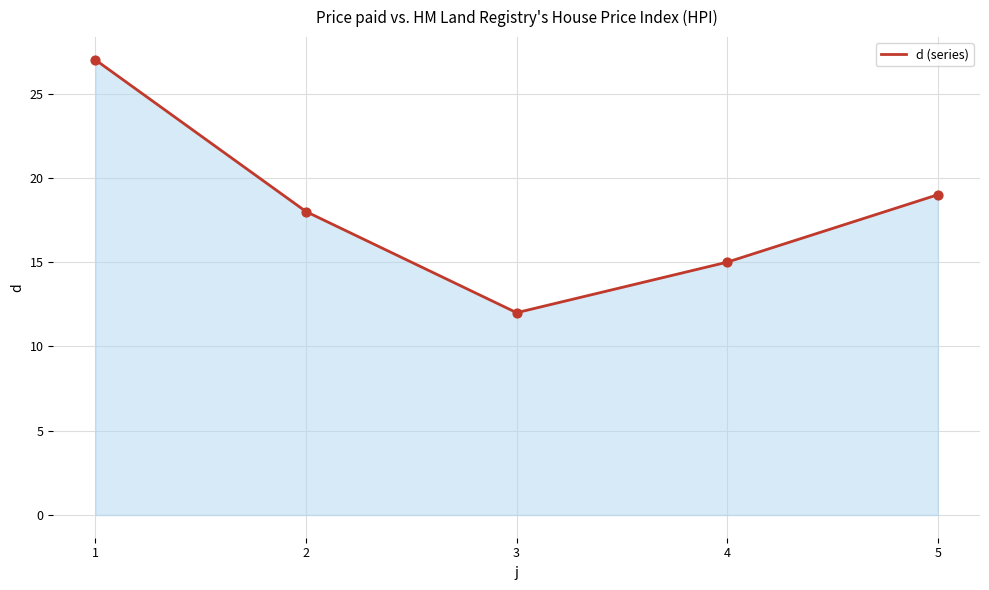

Between 1 and 3, which is larger?

1